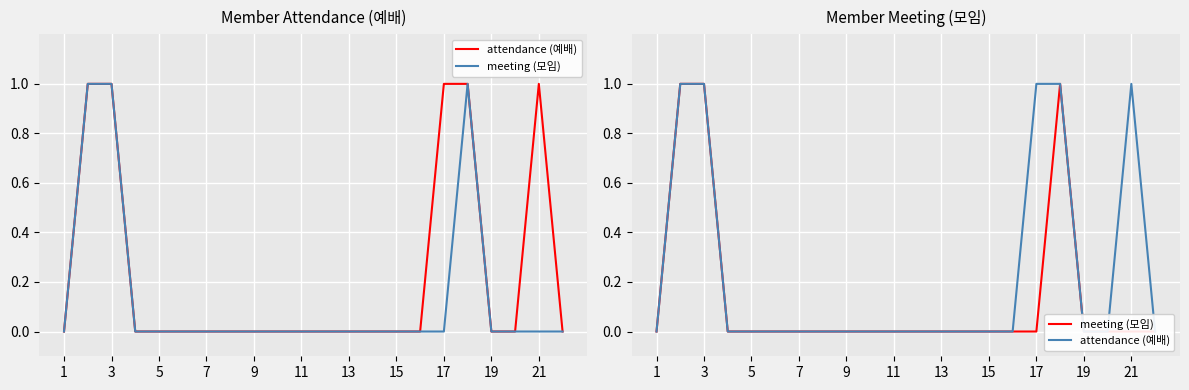

The value of meeting (모임) at 15 is 0. True or false?

True